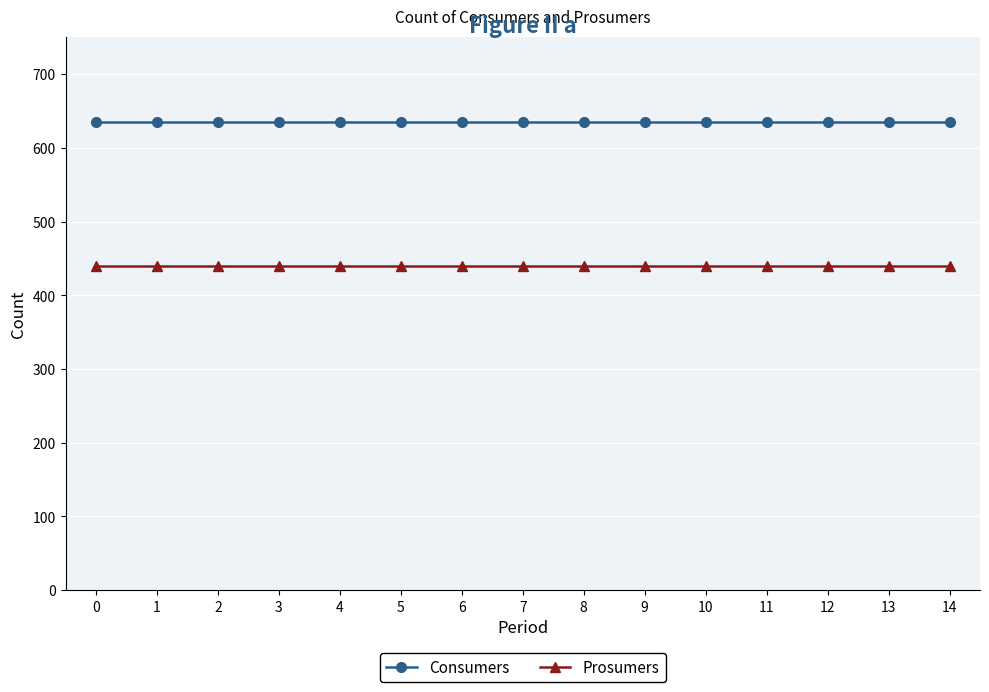

What is the difference between the highest and lowest values at 7?

195